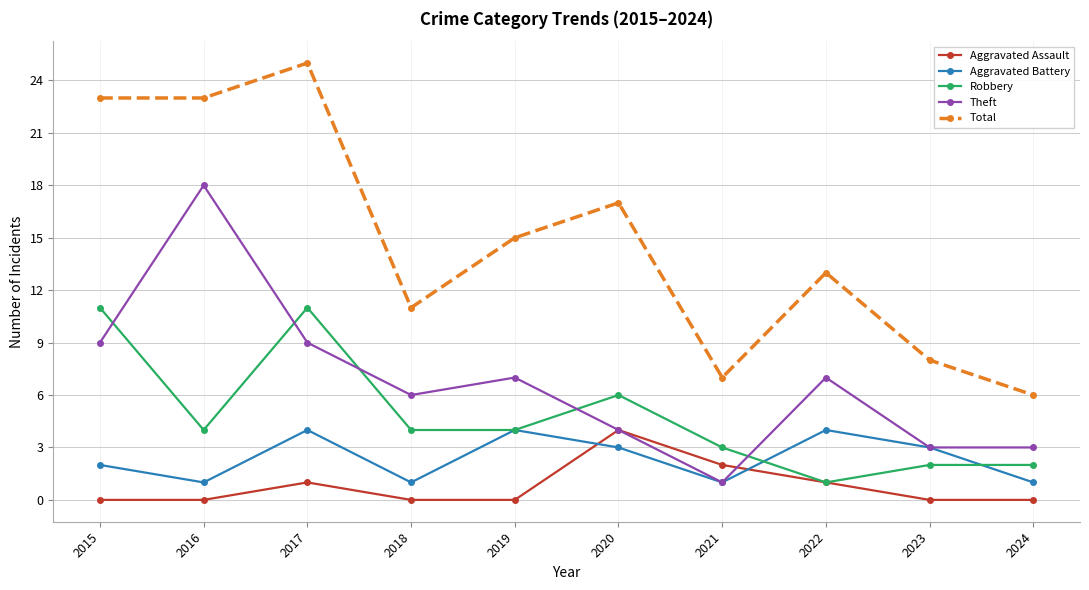

Is this an area chart (filled region under the line)?

No